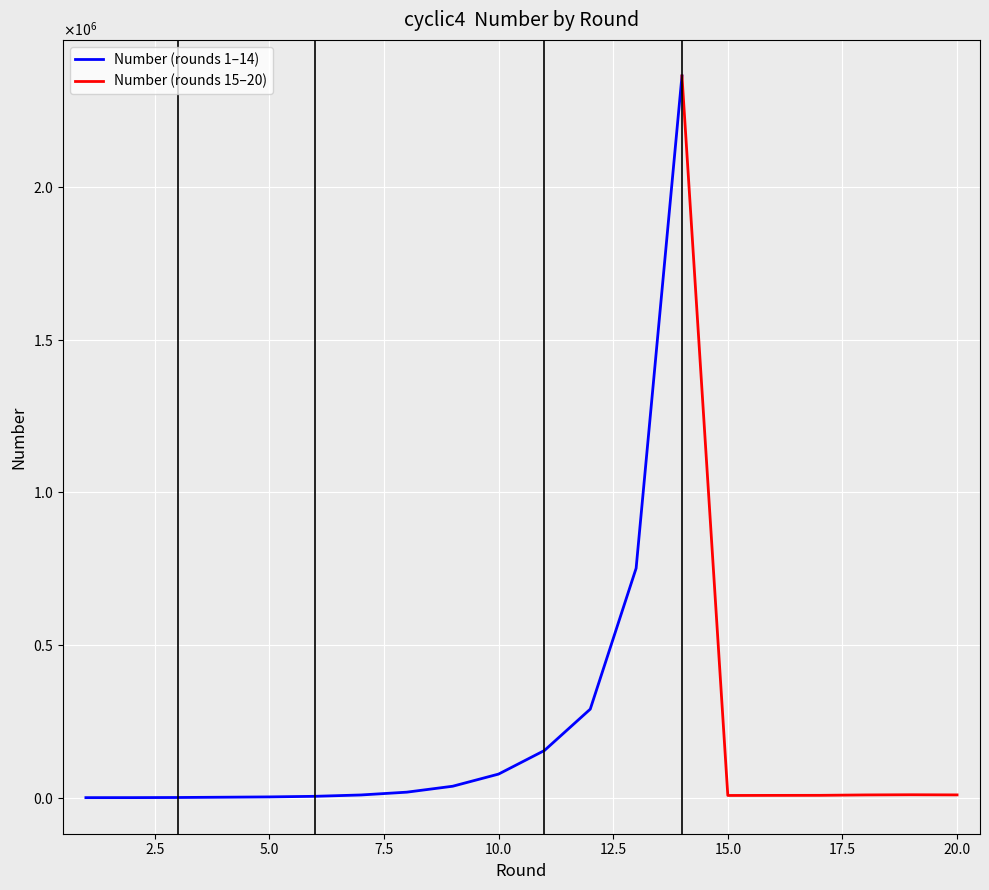

Does the chart display data point markers on the line(s)?

No